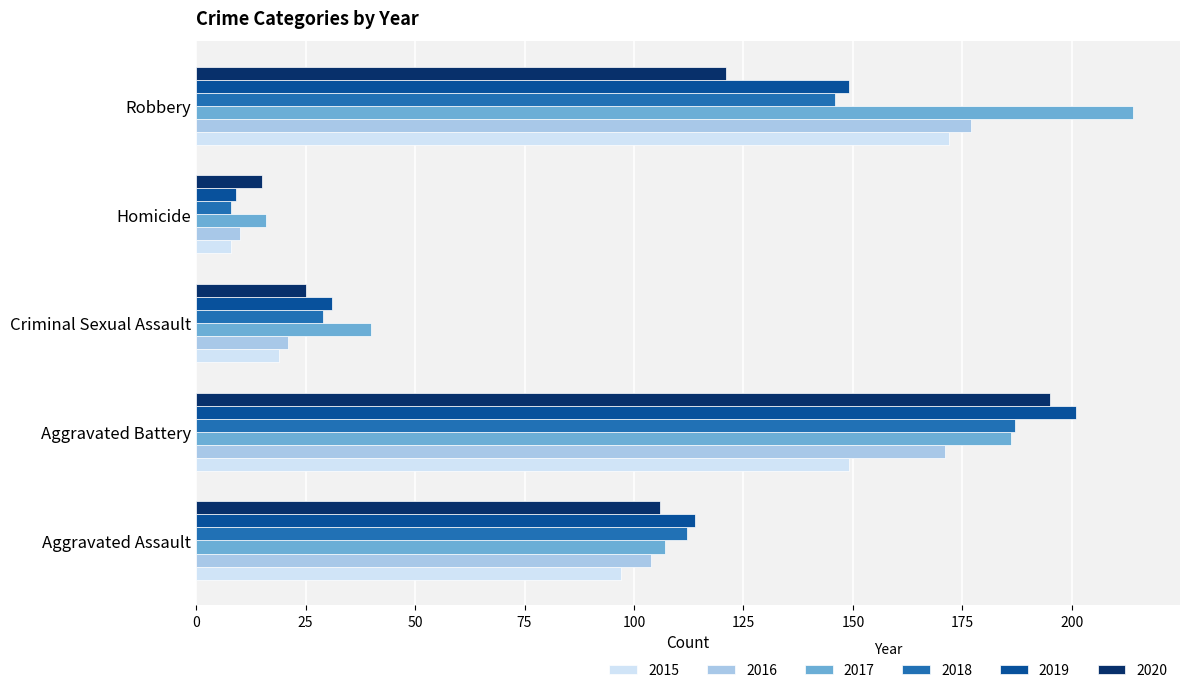

What is the spread (max minus min) of values at Criminal Sexual Assault?

21